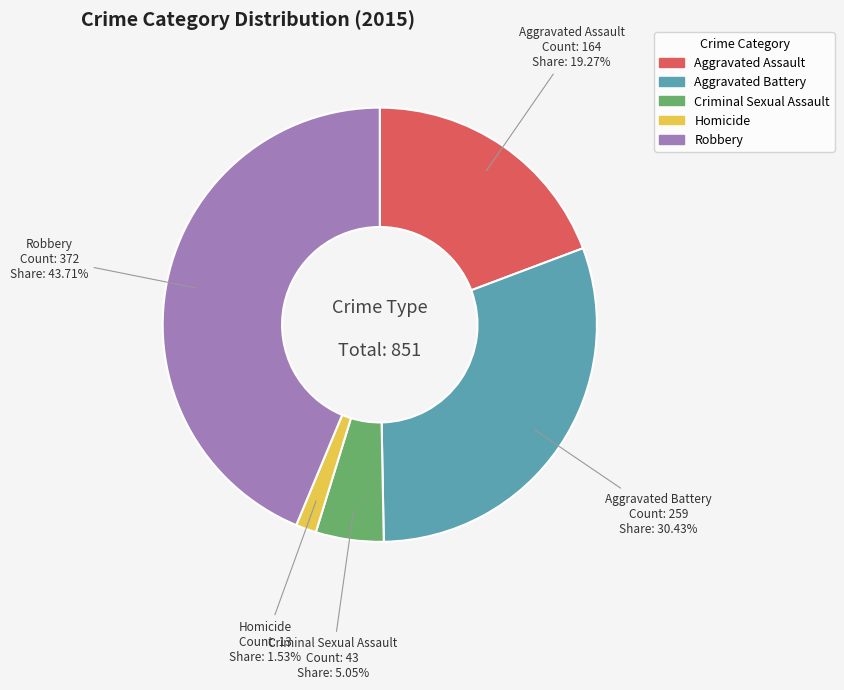

Which slice is the smallest?

Homicide